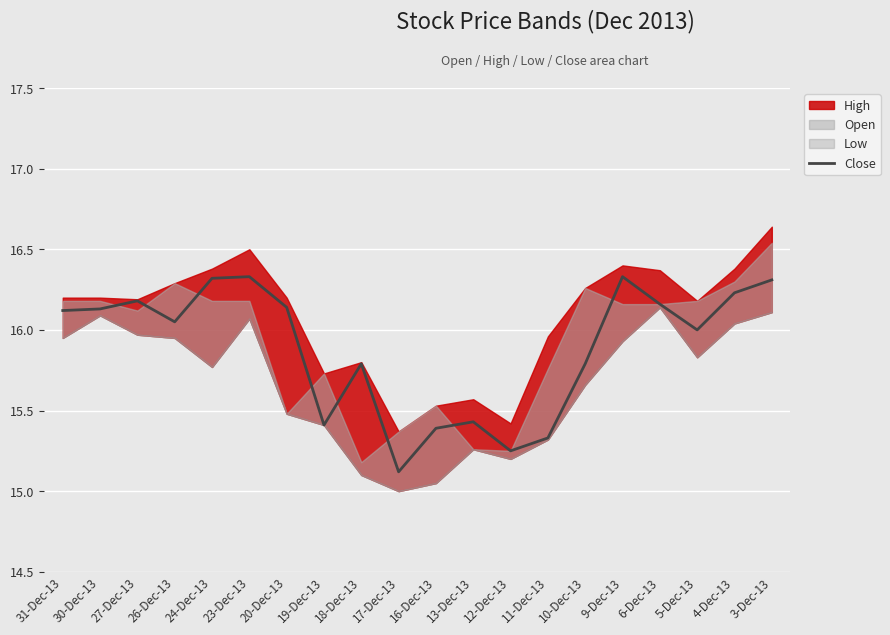

What is the sum of the values at 4-Dec-13 and 20-Dec-13?

32.4